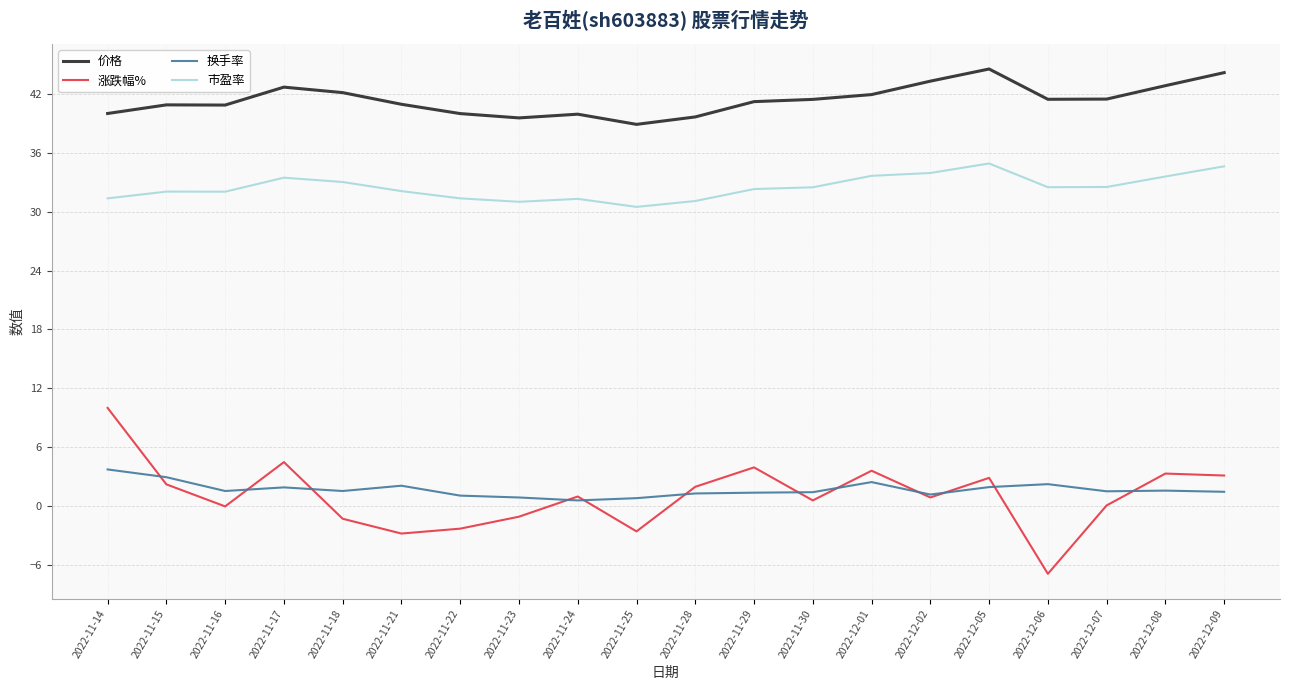

At which label does 价格 reach its minimum?

2022-11-25